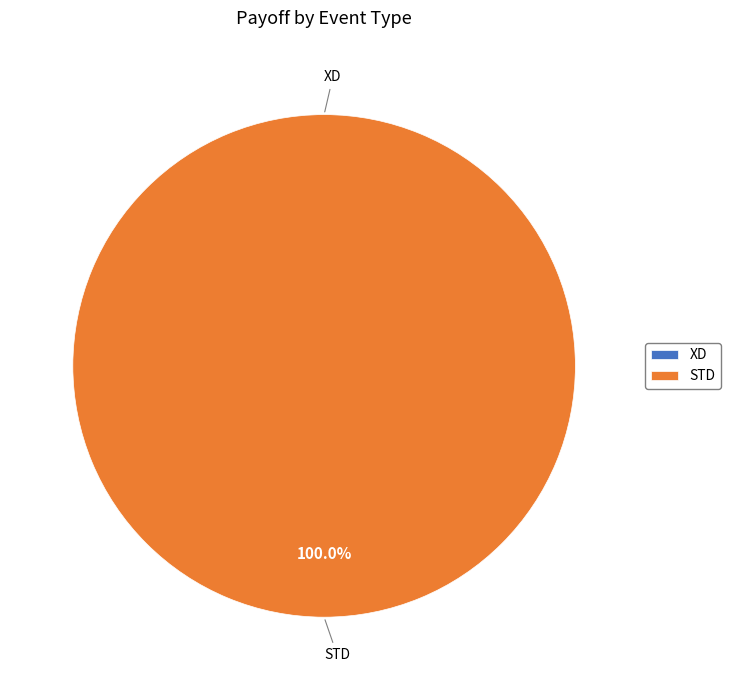

What is the largest slice in the pie chart?

STD